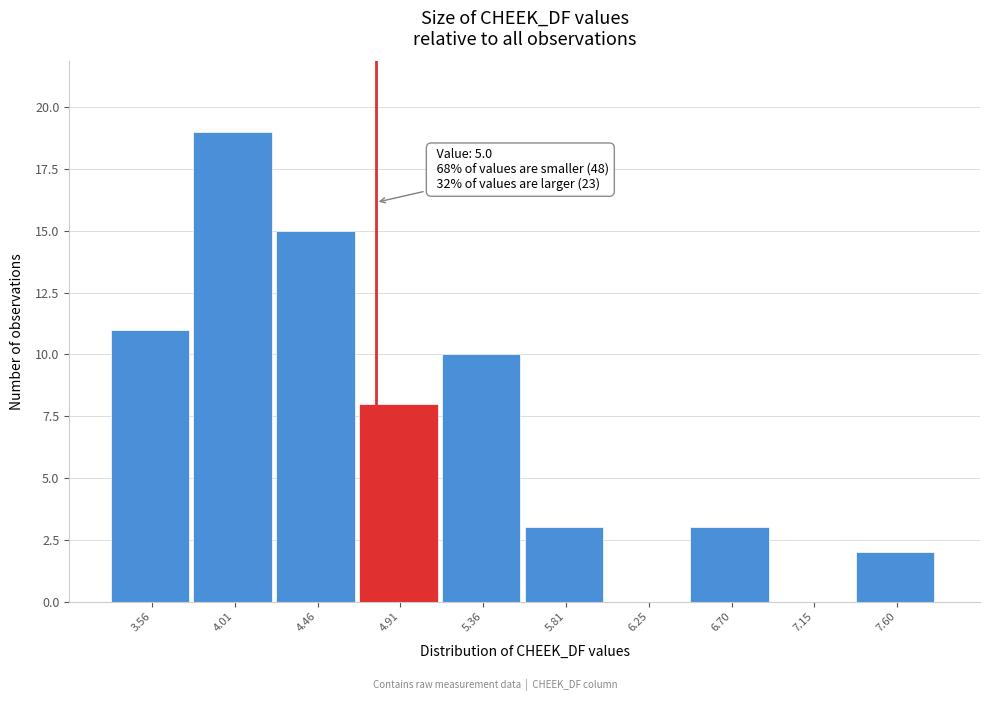

The chart shows a value of 8 at 7.15. True or false?

False